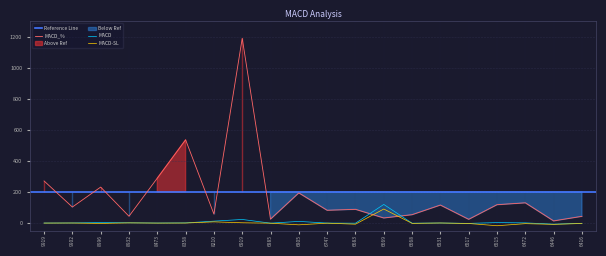

List the labels in order of MACD_SL value, largest first.

6669, 8210, 6919, 8932, 6531, 9902, 8358, 9919, 8473, 6747, 6885, 6668, 8996, 6517, 6416, 6472, 6683, 6446, 6805, 6515